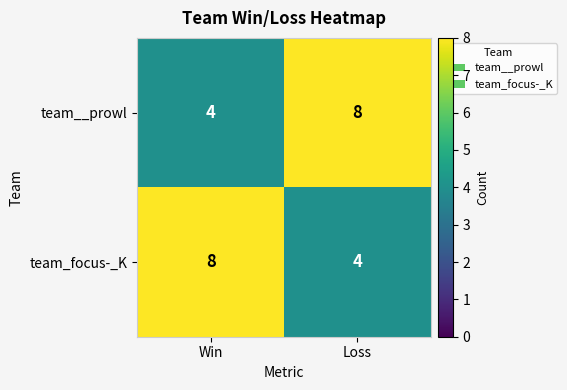

Is the value of team__prowl at Win greater than the value of team_focus-_K at Win?

No